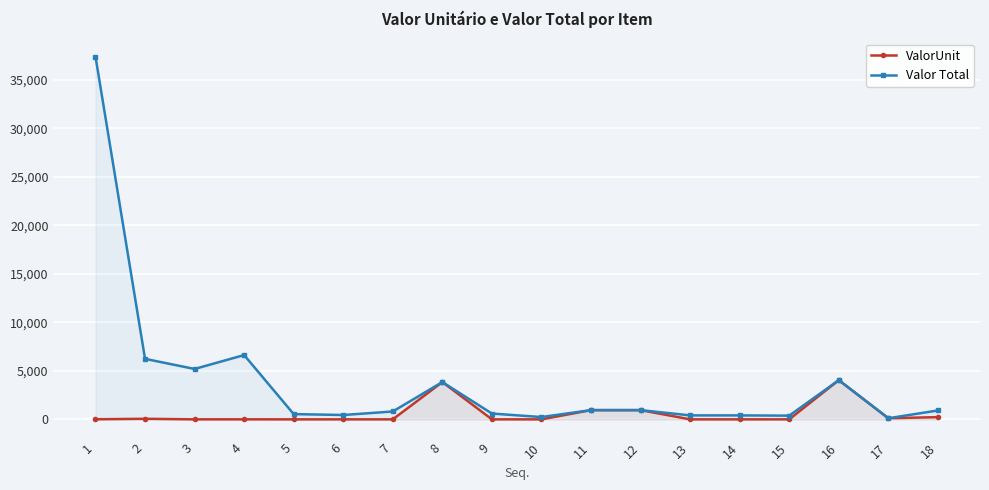

What is the highest value of the Valor Total series?

37394.5